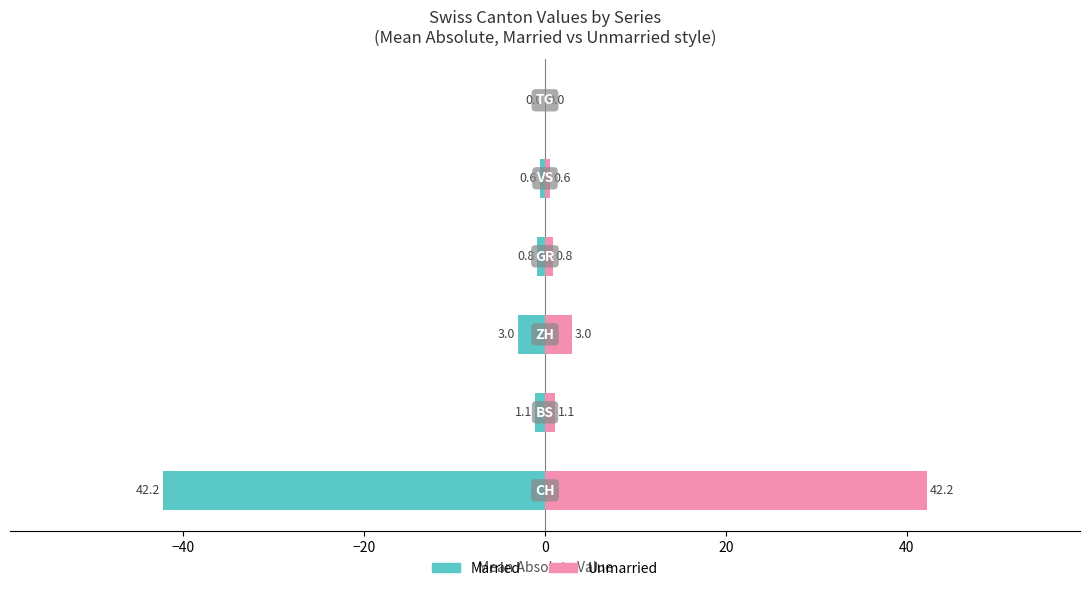

What is the average value of the Unmarried series?

8.0